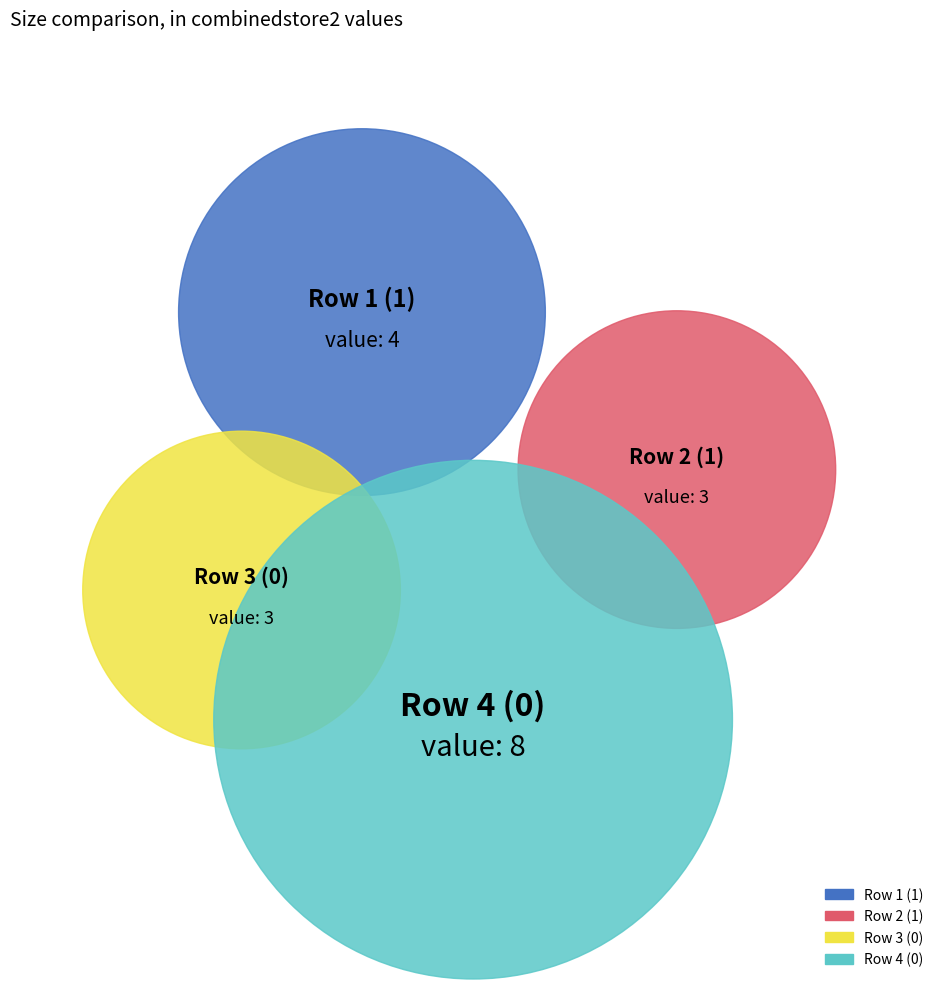

How many slices are in this pie chart?

4